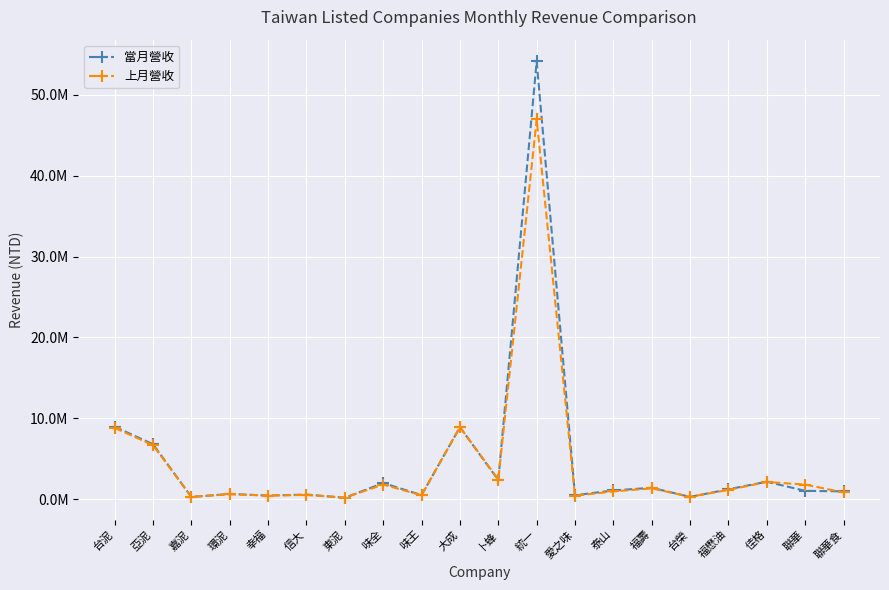

What are all the series names shown in the legend?

當月營收, 上月營收